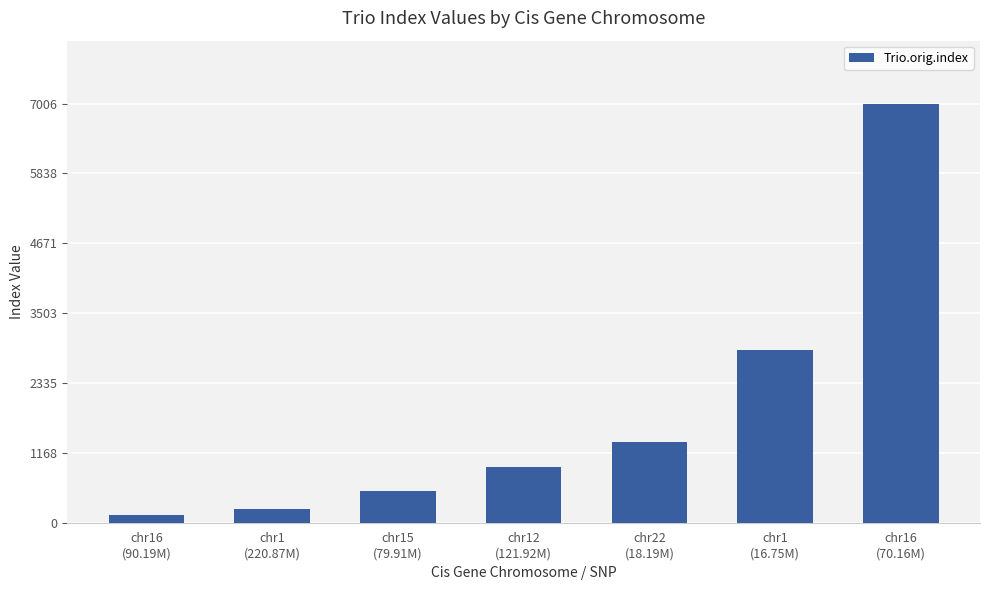

Does the chart contain stacked bars?

No